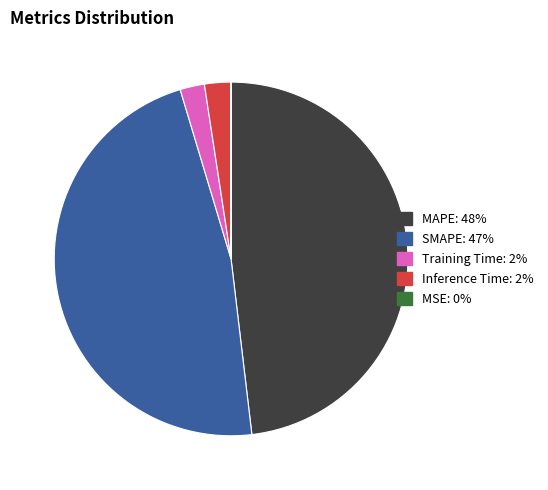

Which slice is the largest?

MAPE